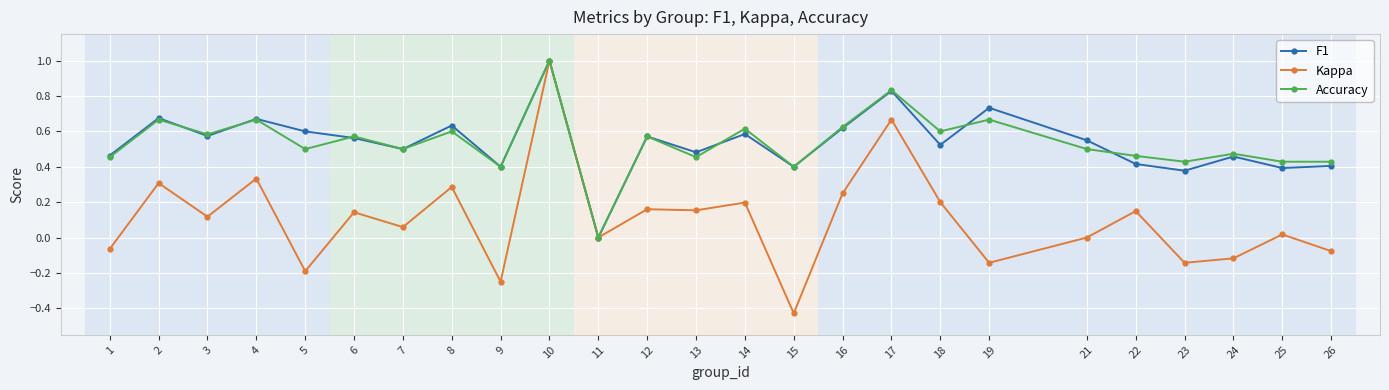

Is the value of F1 at 25 greater than the value of Kappa at 24?

Yes